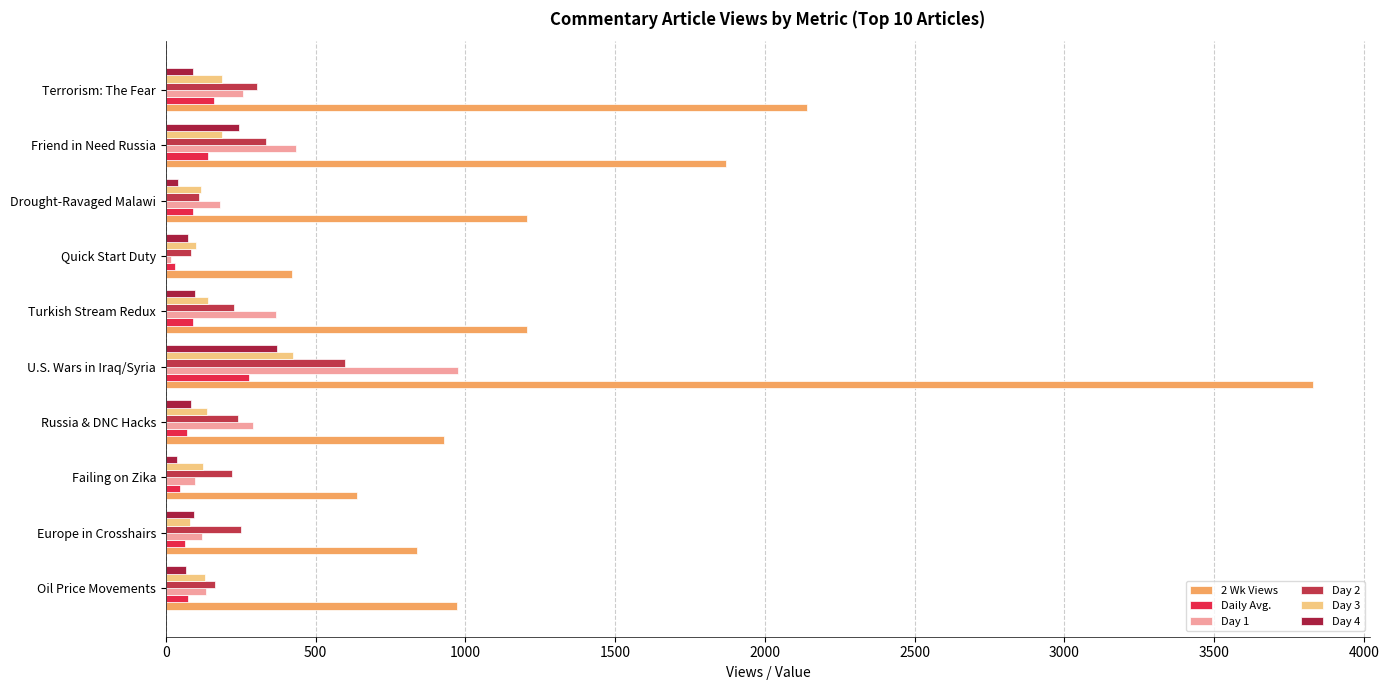

Which category has the highest value in the Day 4 series?

U.S. Wars in Iraq/Syria